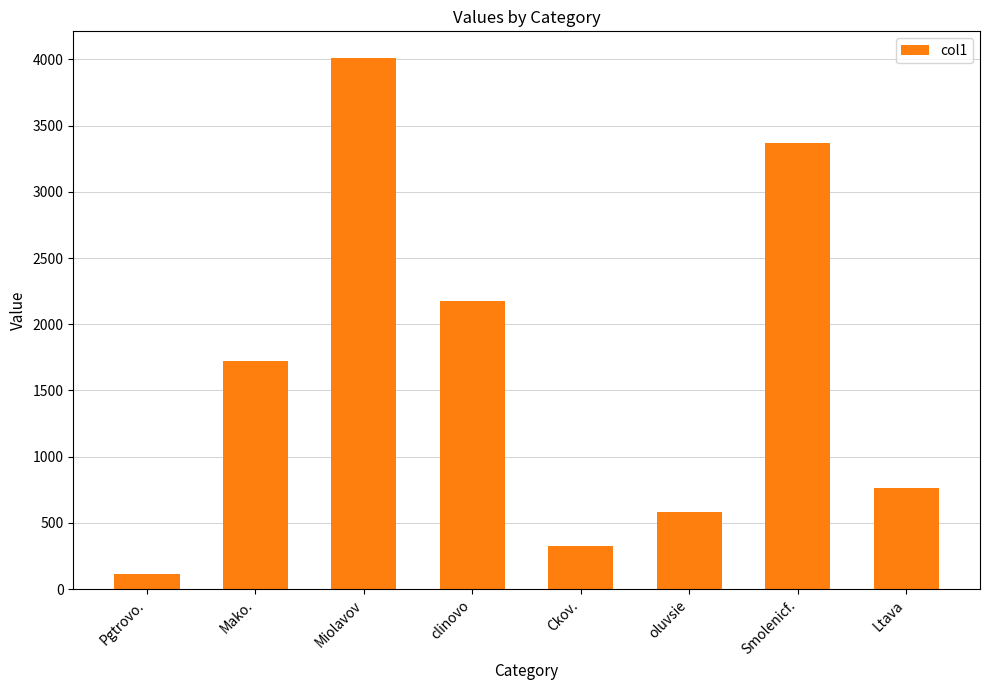

Reading left to right, what are all the values shown in this chart?

111.4	1722.0	4012.0	2175.9	326.7	579.0	3366.1	760.8